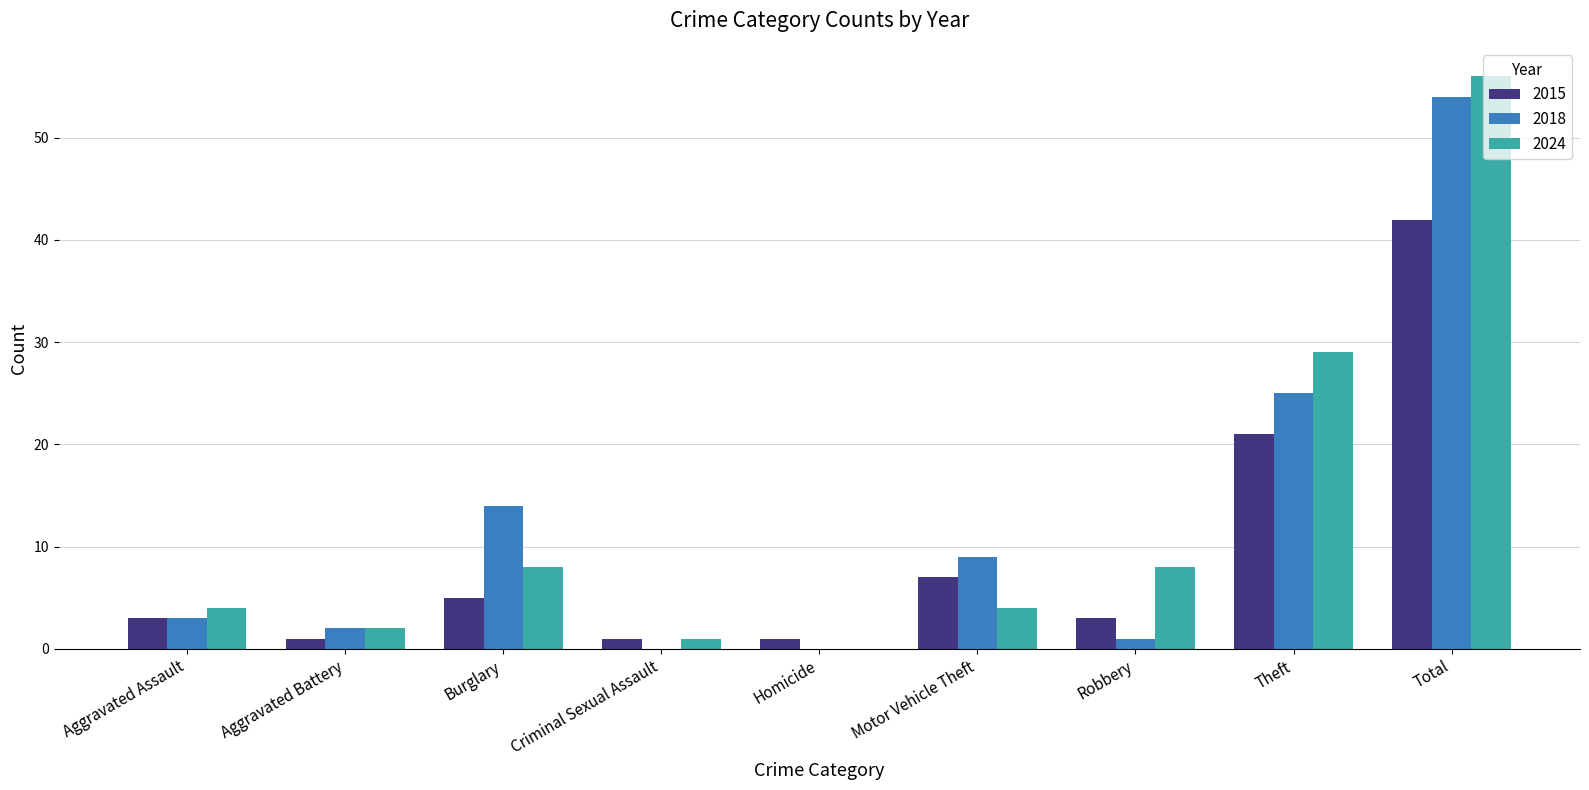

Reading left to right, what are all the values shown in this chart?

2015: 3	1	5	1	1	7	3	21	42
2018: 3	2	14	0	0	9	1	25	54
2024: 4	2	8	1	0	4	8	29	56